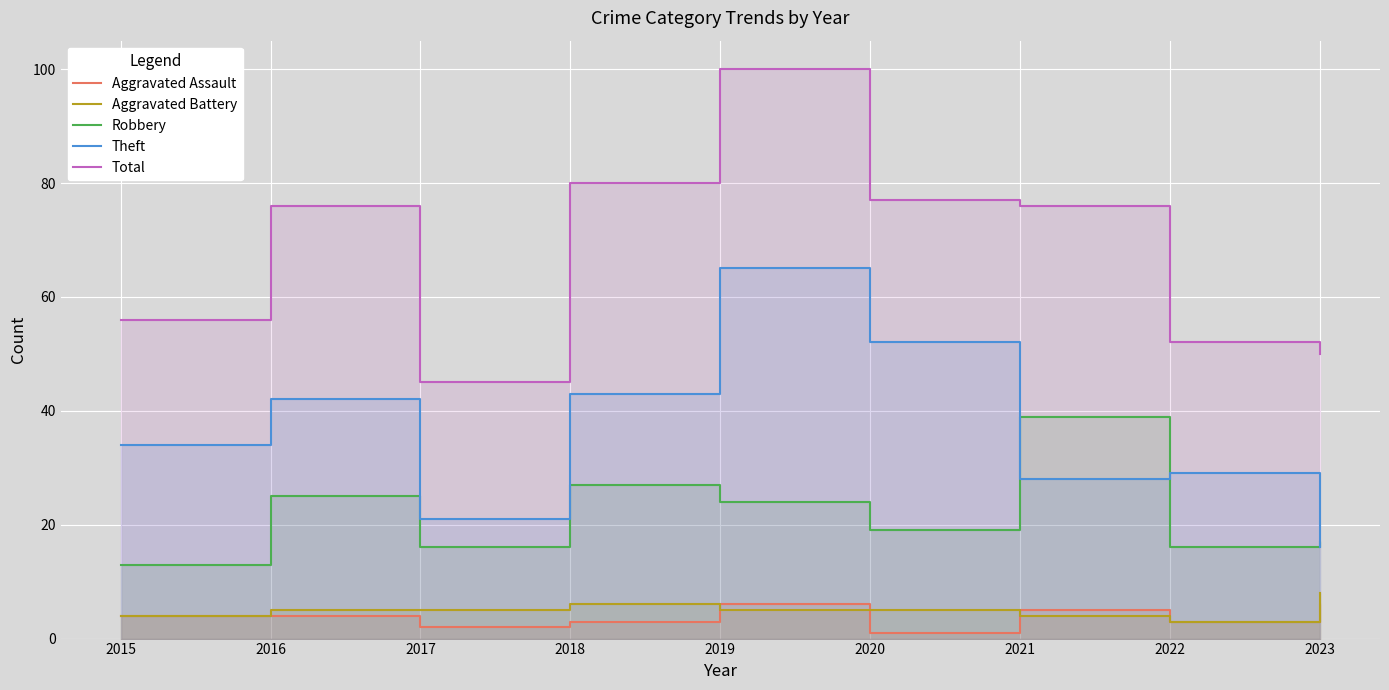

True or false: Total has more than 2 points higher than both neighbors.

False